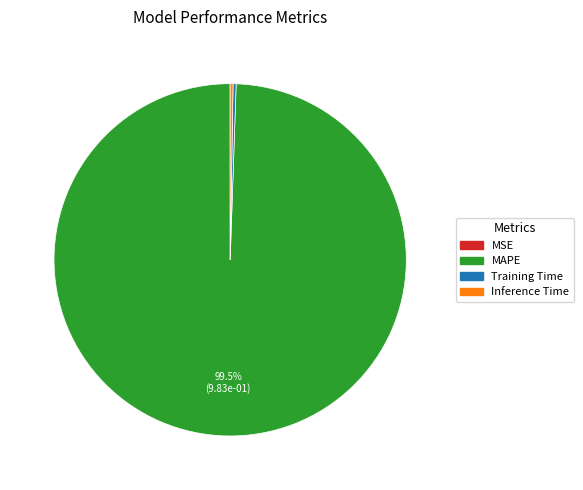

Which category has the biggest portion of the pie?

MAPE